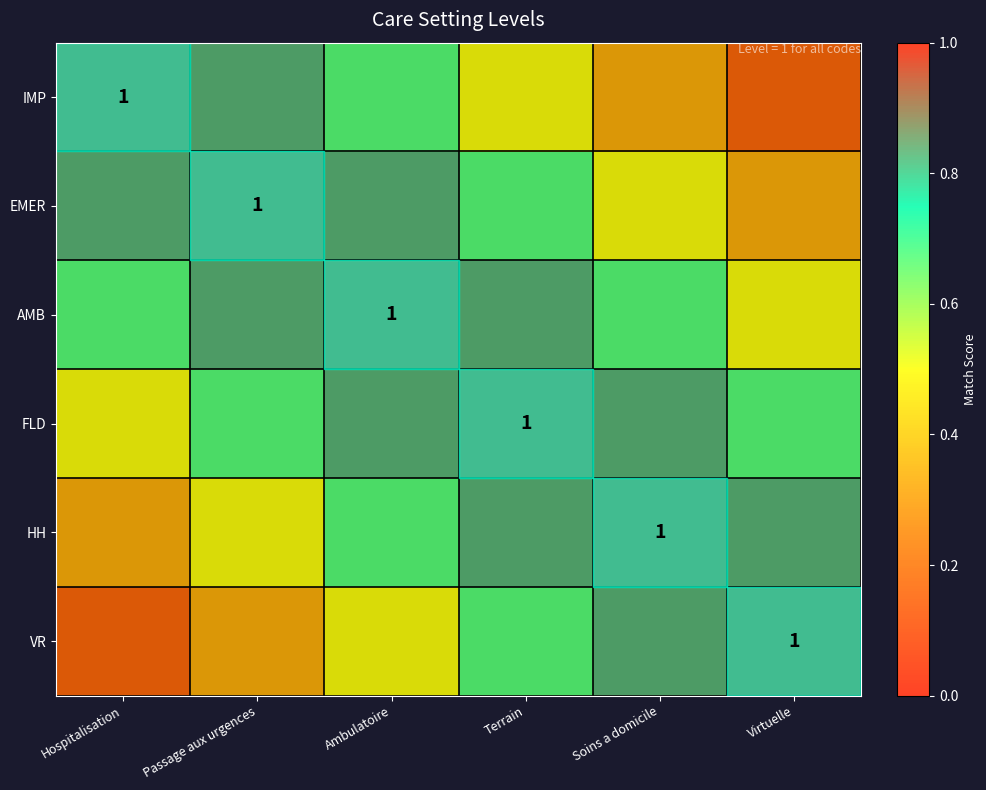

Is it true that AMB equals 0.7 at Hospitalisation?

True